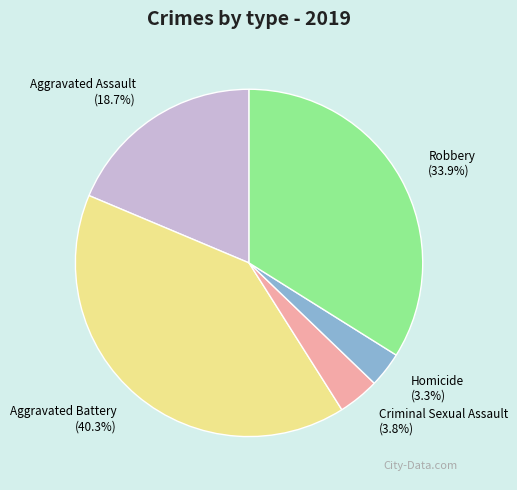

To the nearest percent, what is the difference between the largest and smallest slice percentages?

37%